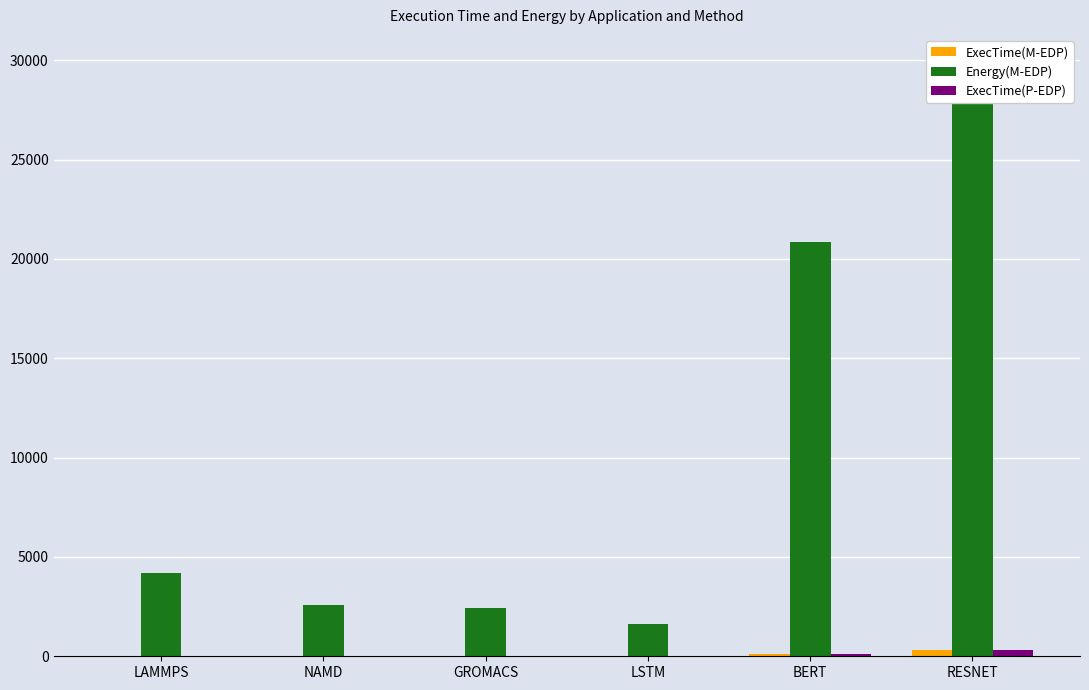

What are all the series names shown in the legend?

ExecTime(M-EDP), Energy(M-EDP), ExecTime(P-EDP)